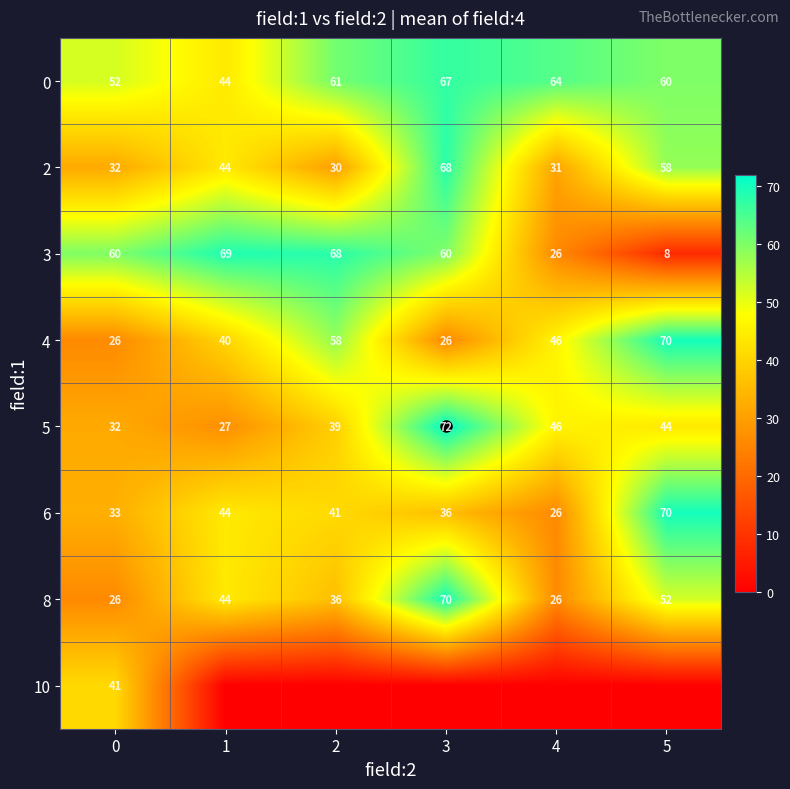

How many data points in 5 are less than 44?

3